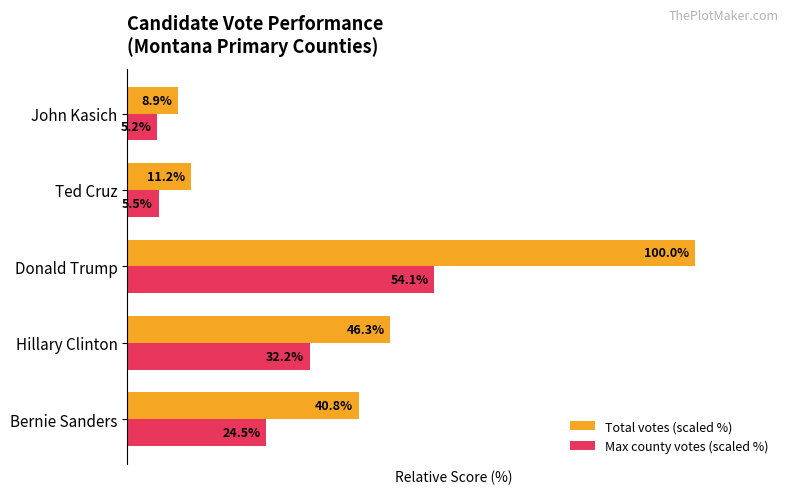

Which category has the lowest value in the Total votes (scaled %) series?

John Kasich